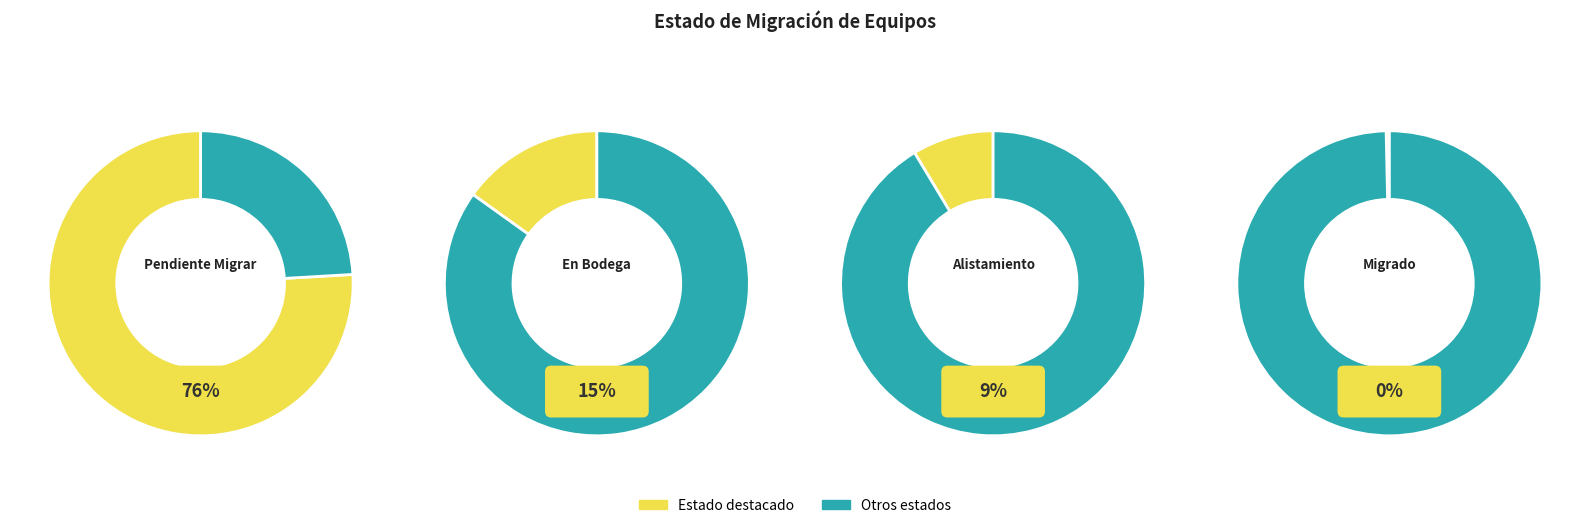

To the nearest percent, what is the average slice percentage?

25%